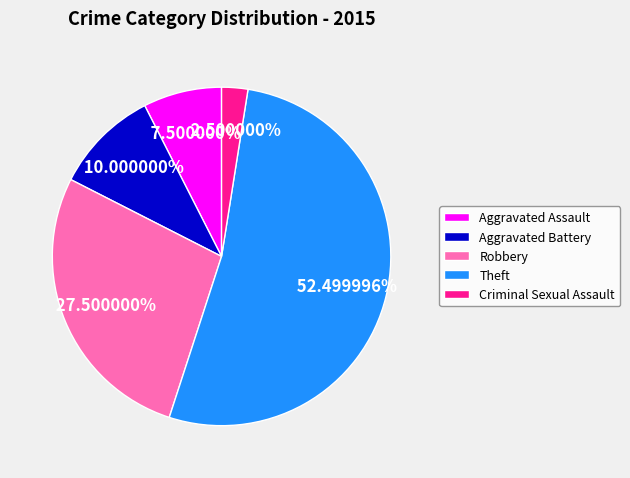

What is the largest slice in the pie chart?

Theft